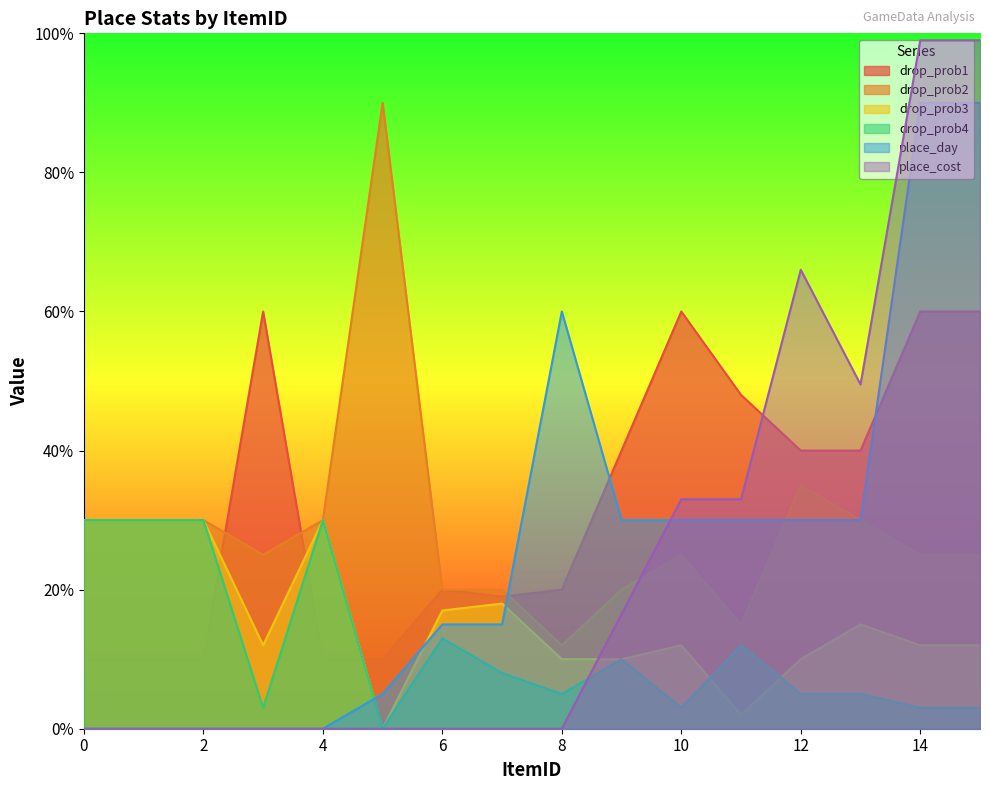

What is the value of the place_cost point at the 12th from the left?

33.0